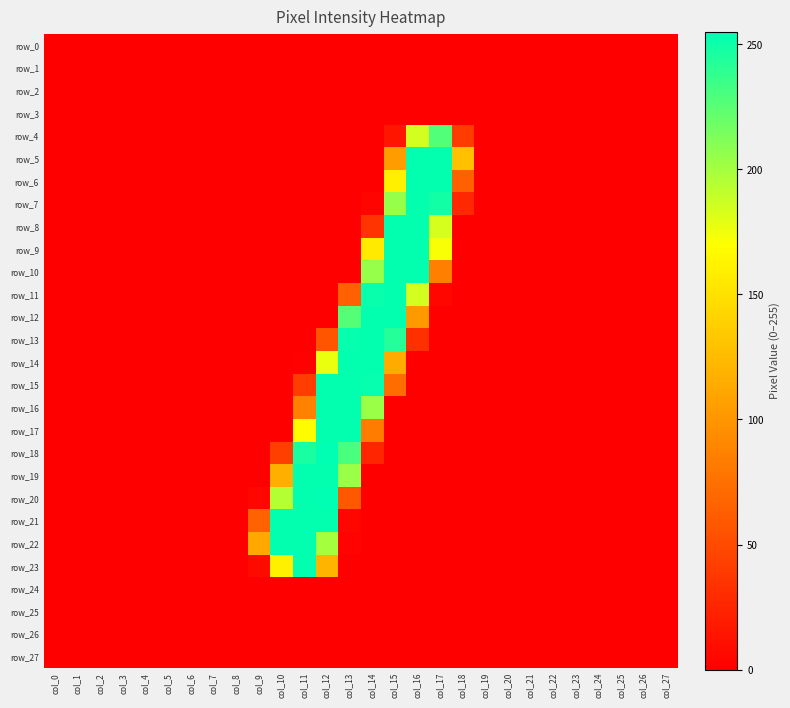

List the series in order of their peak value, lowest first.

row_0, row_1, row_2, row_3, row_24, row_25, row_26, row_27, row_4, row_5, row_6, row_7, row_8, row_9, row_10, row_11, row_12, row_13, row_14, row_15, row_16, row_17, row_19, row_21, row_22, row_23, row_18, row_20